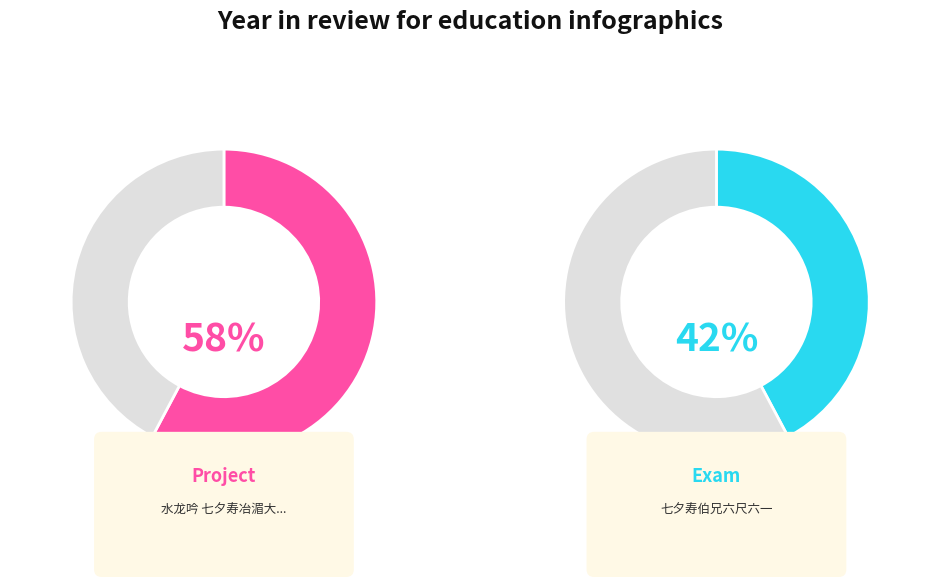

What is the ratio of the value at 七夕寿伯兄六尺六一 to the value at 水龙吟 七夕寿冶湄大令，用辛稼轩韵?

0.7